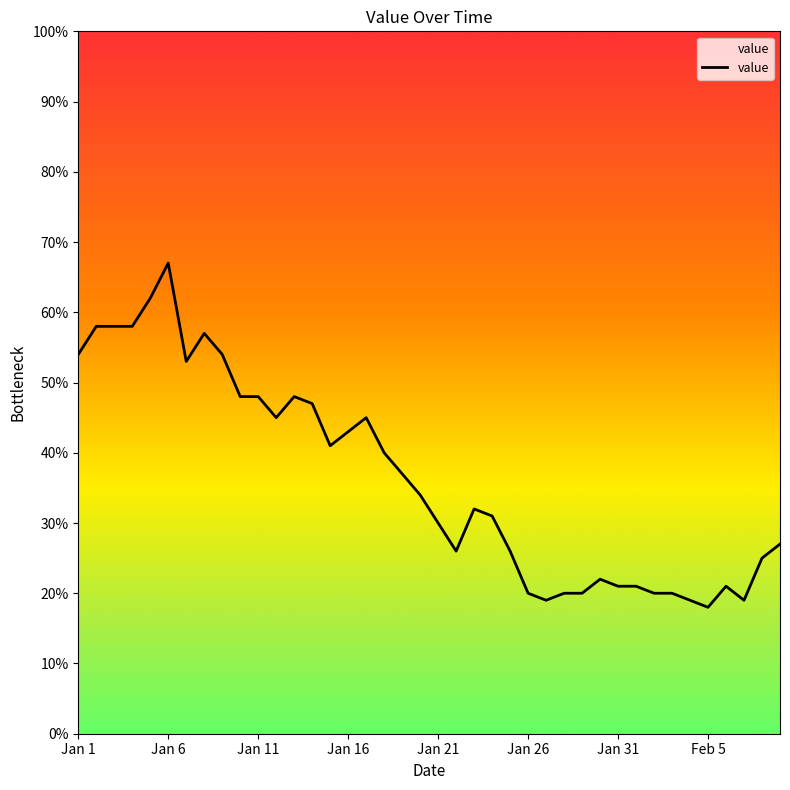

What is the average value?

36